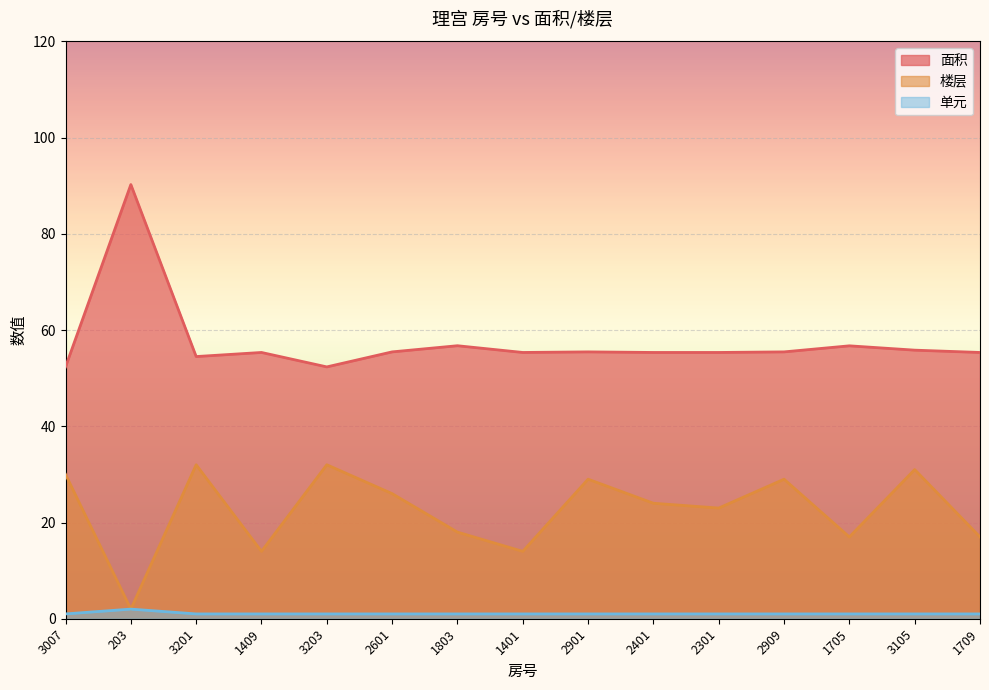

What is the label of the 8th point from the right?

1401